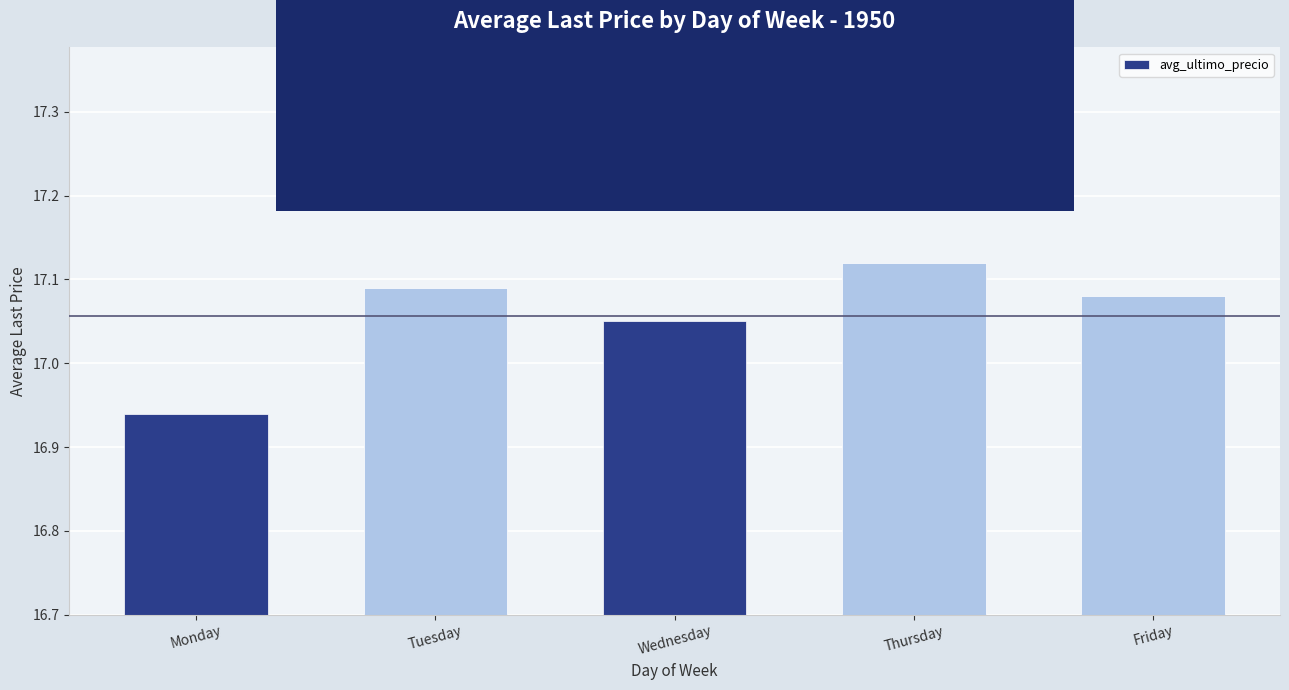

At which category does the chart reach its minimum across all series?

Monday